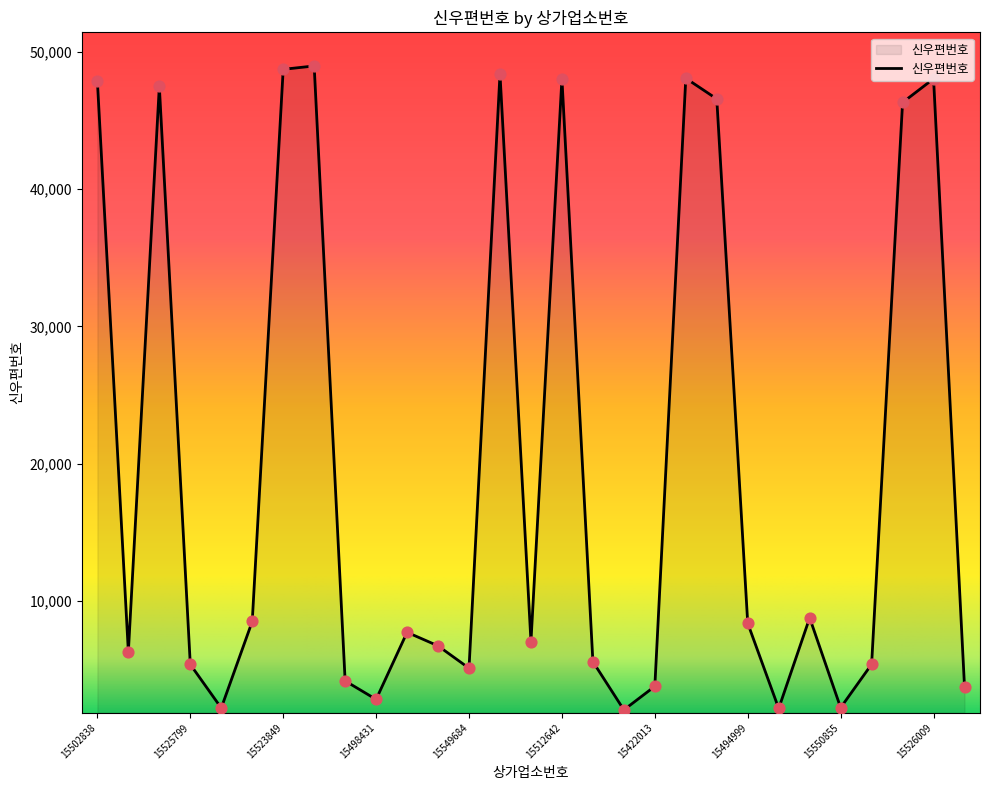

What is the minimum value shown in the chart?

2061